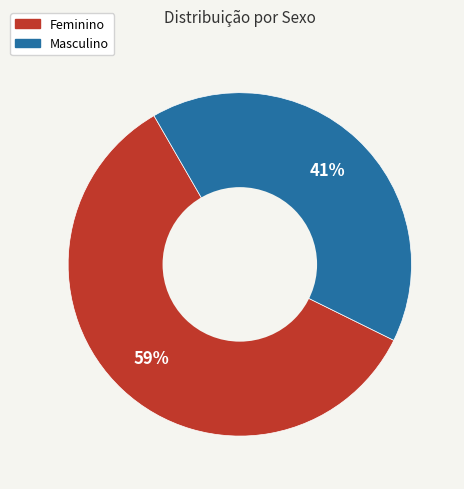

Rank the categories by value from highest to lowest.

Feminino, Masculino